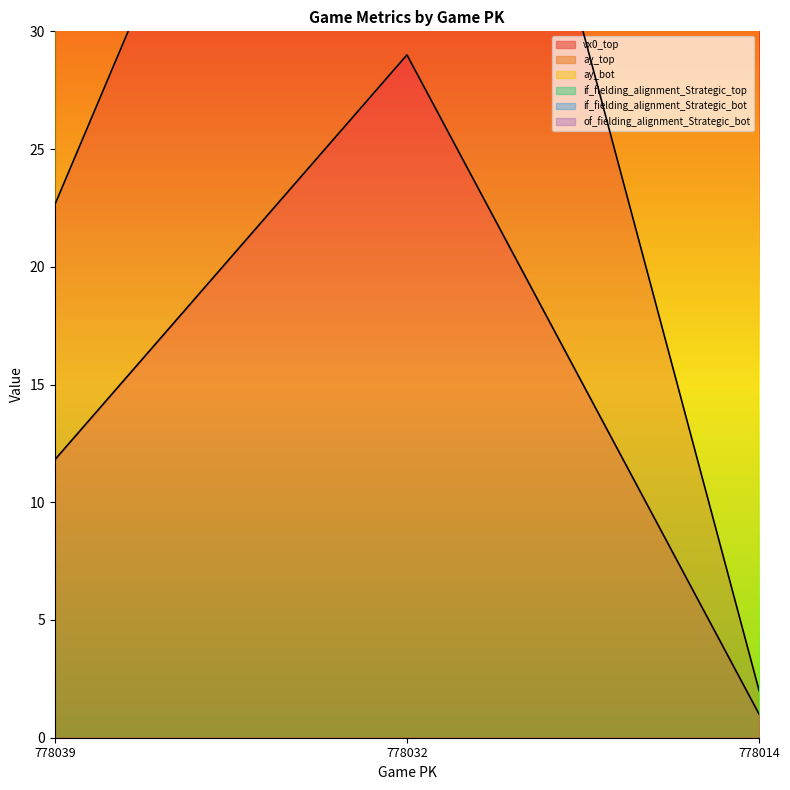

List the series in order of their peak value, highest first.

if_fielding_alignment_Strategic_bot, ay_top, vx0_top